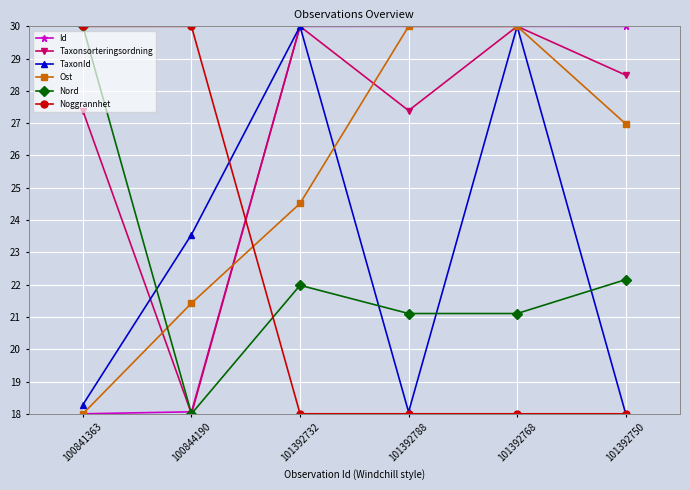

Which series has the largest total across all categories?

Taxonsorteringsordning